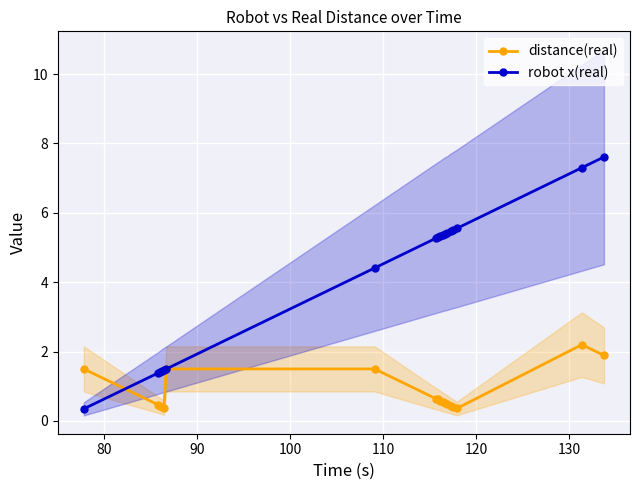

What are all the series names shown in the legend?

distance(real), robot x(real)